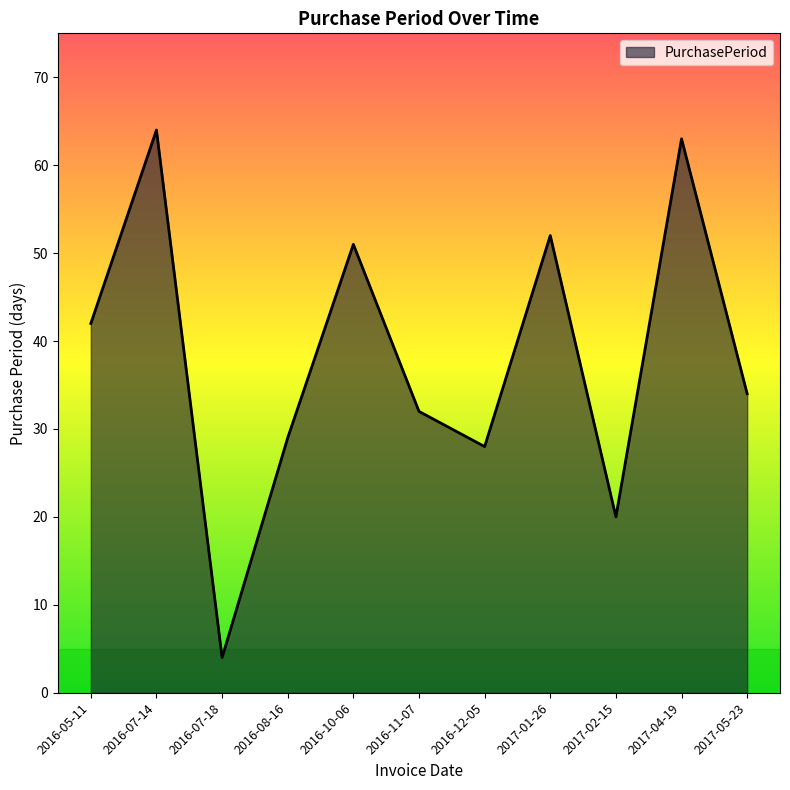

Where is the first local maximum?

2016-07-14